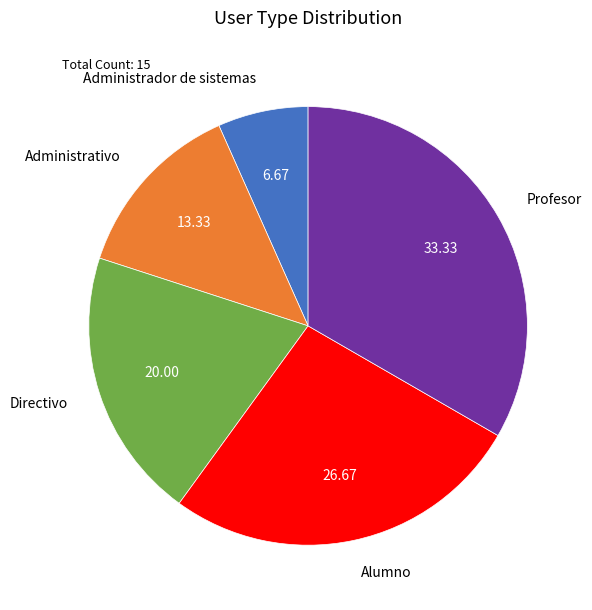

Approximately how many times larger is the value at Alumno compared to Administrador de sistemas?

4.0